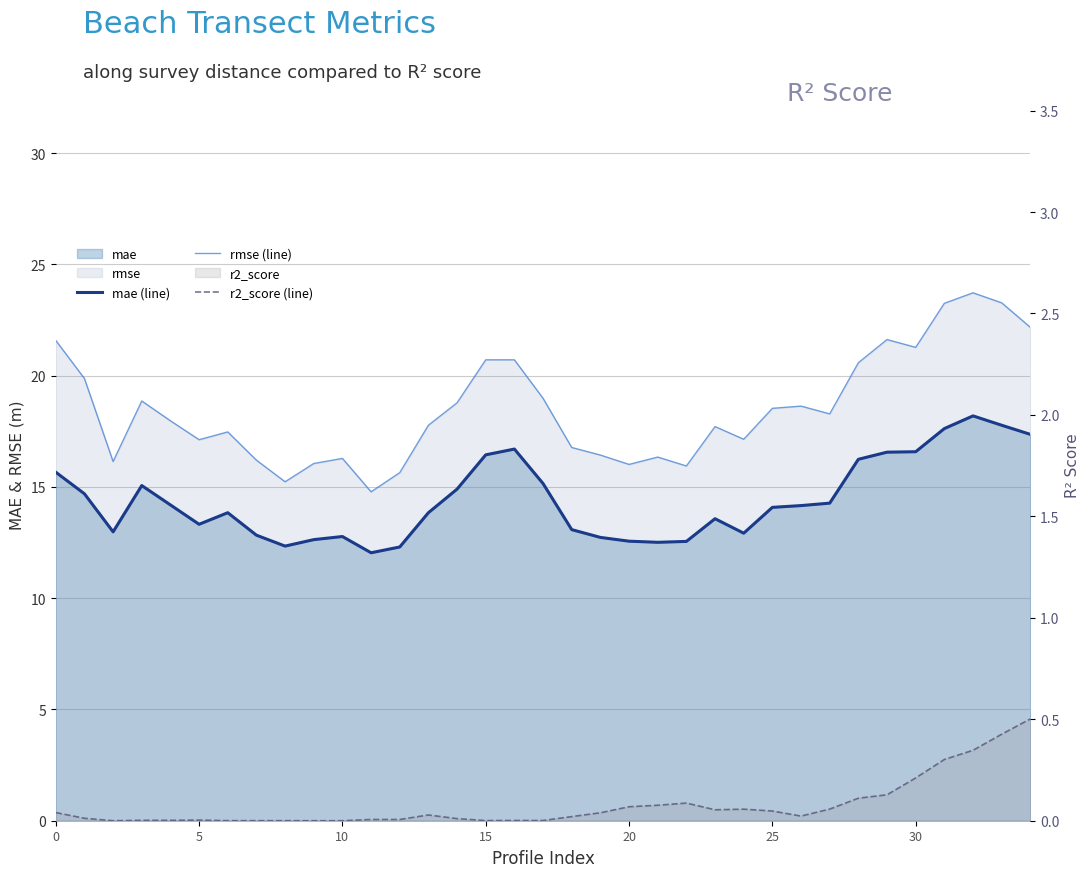

What is the sum of the mae (line) values at 20 and 16?

29.3